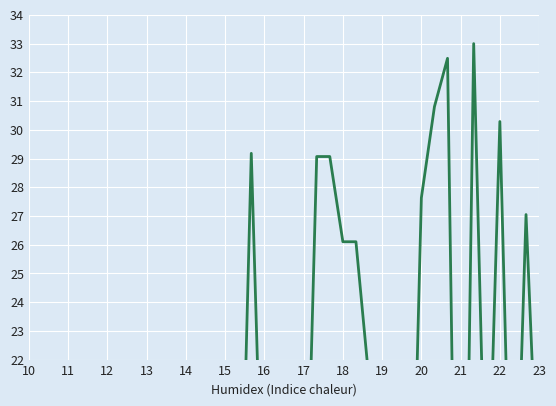

What is the greatest value displayed?

33.0